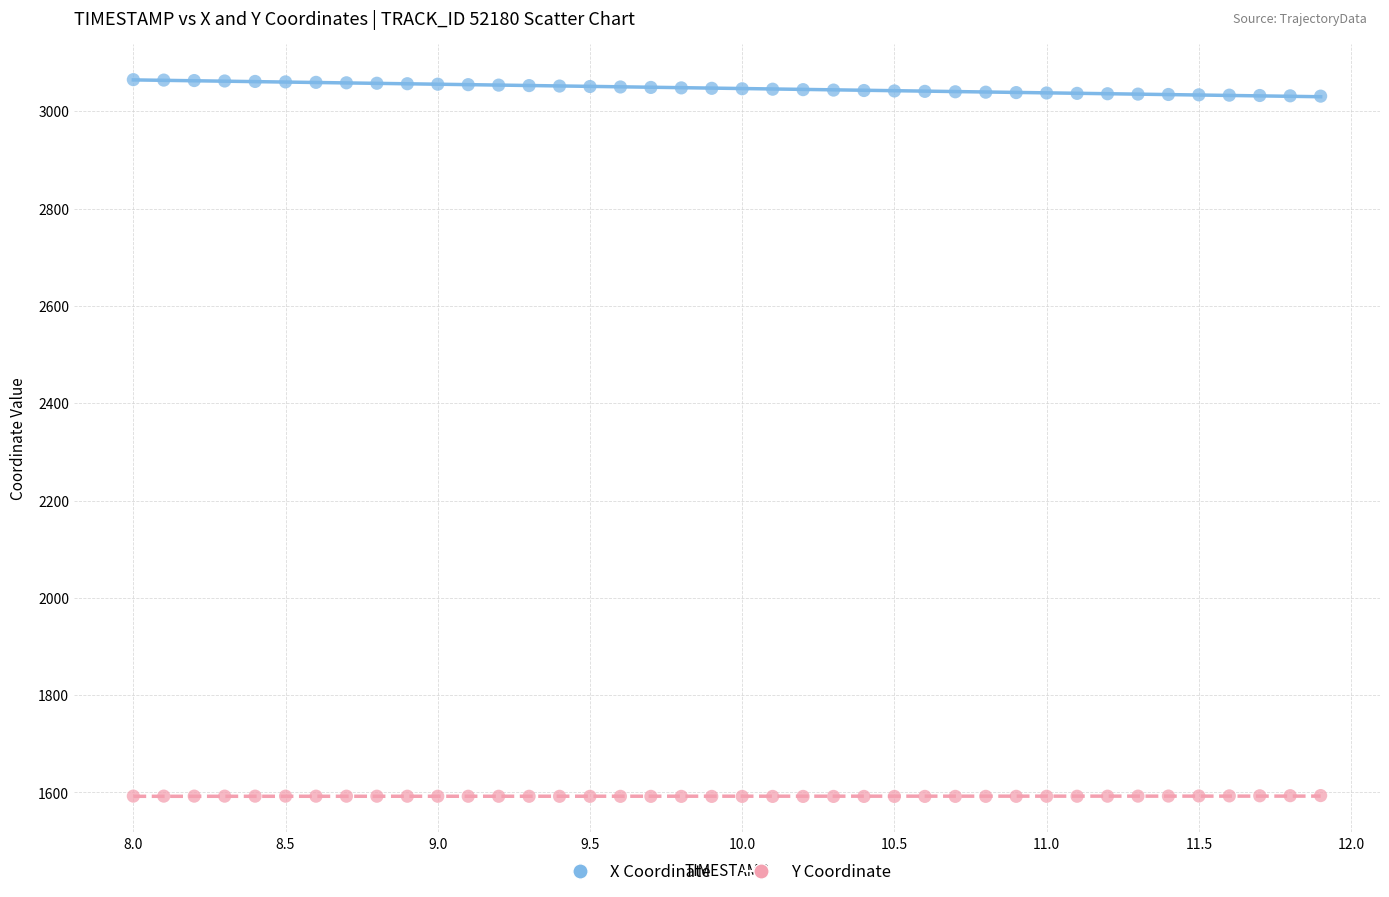

Which series reaches the minimum Y coordinate?

Y Coordinate